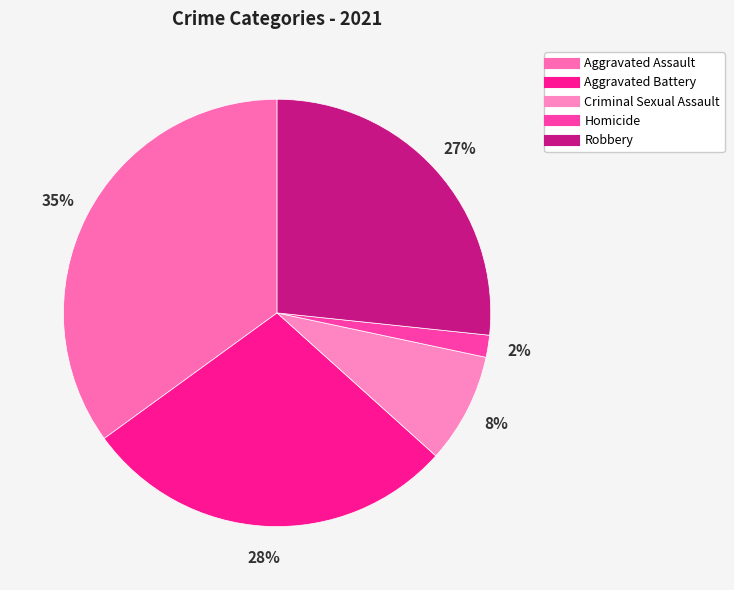

To the nearest percent, what percentage of the pie is Criminal Sexual Assault?

8%